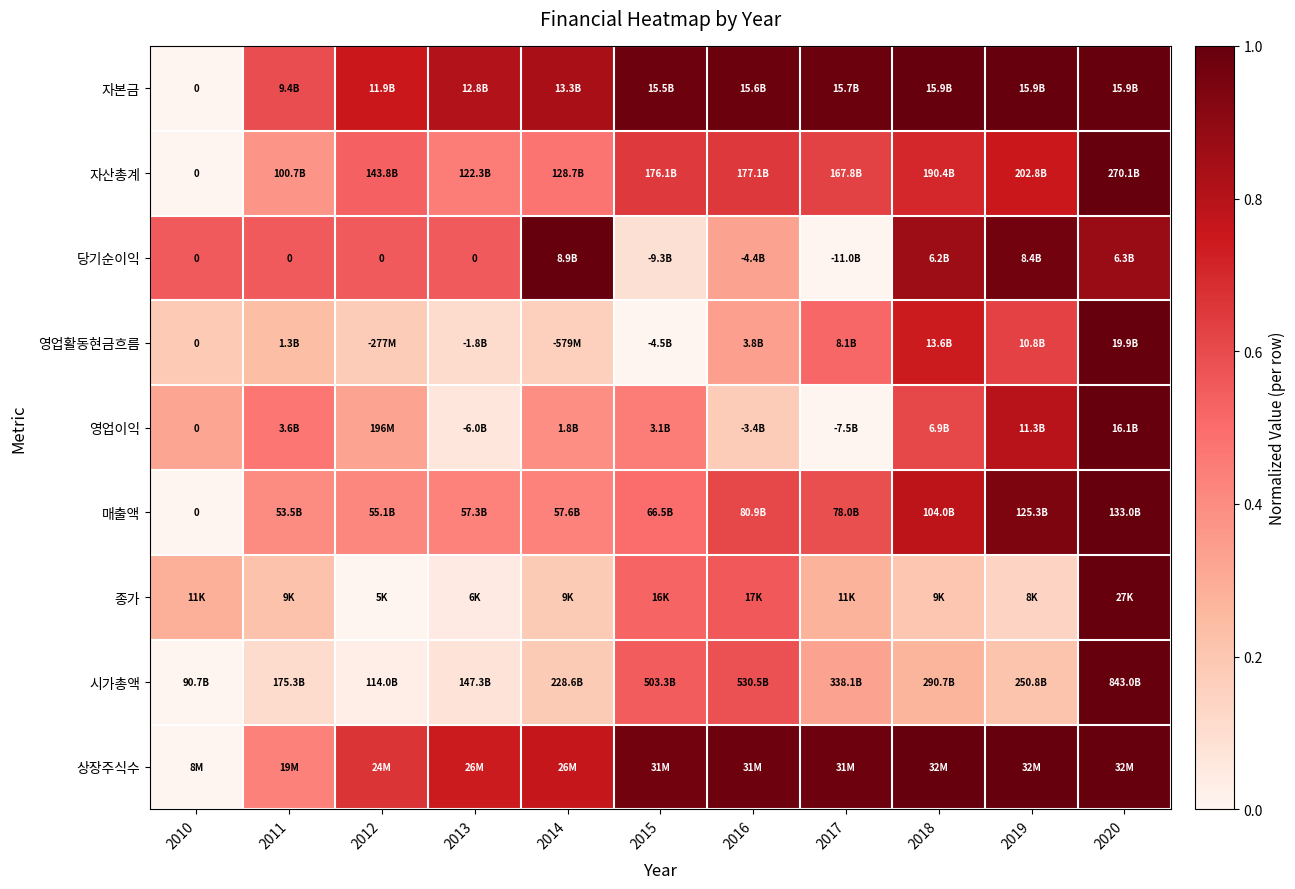

The value of 시가총액 at 2018 is 0.3. True or false?

True